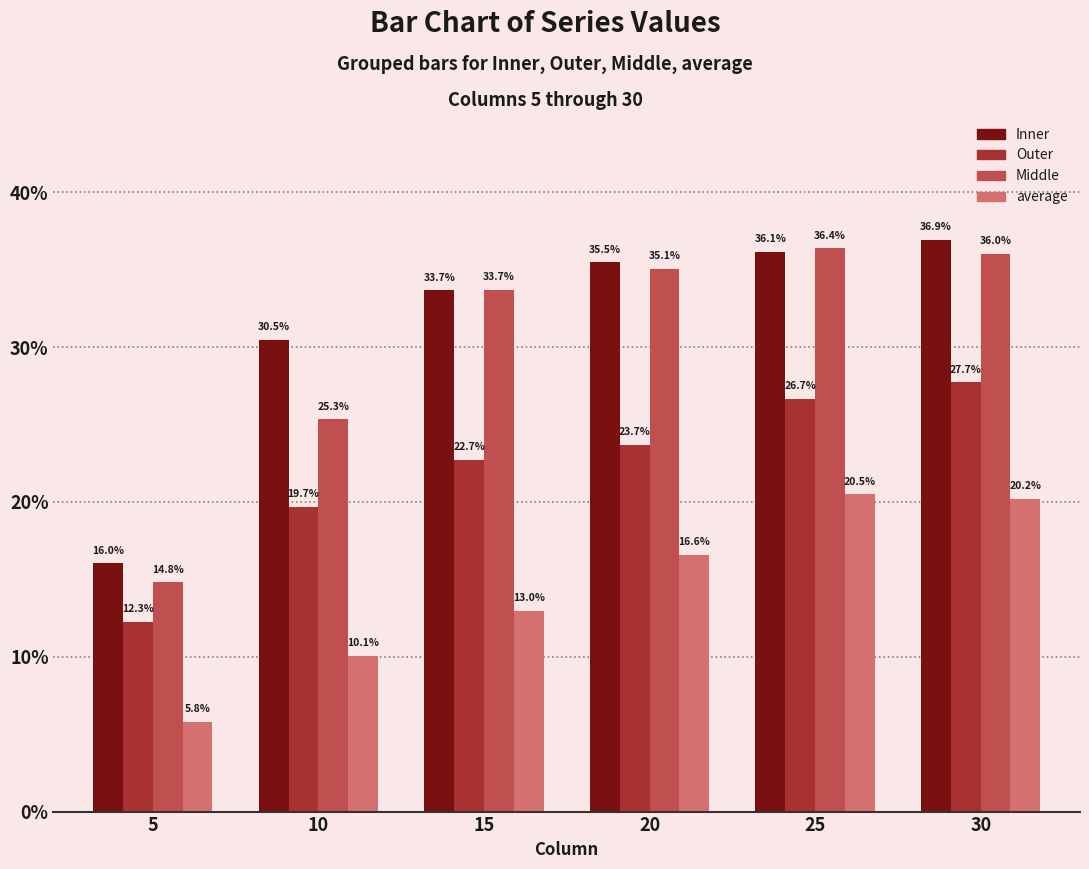

Does the chart contain any negative values?

No